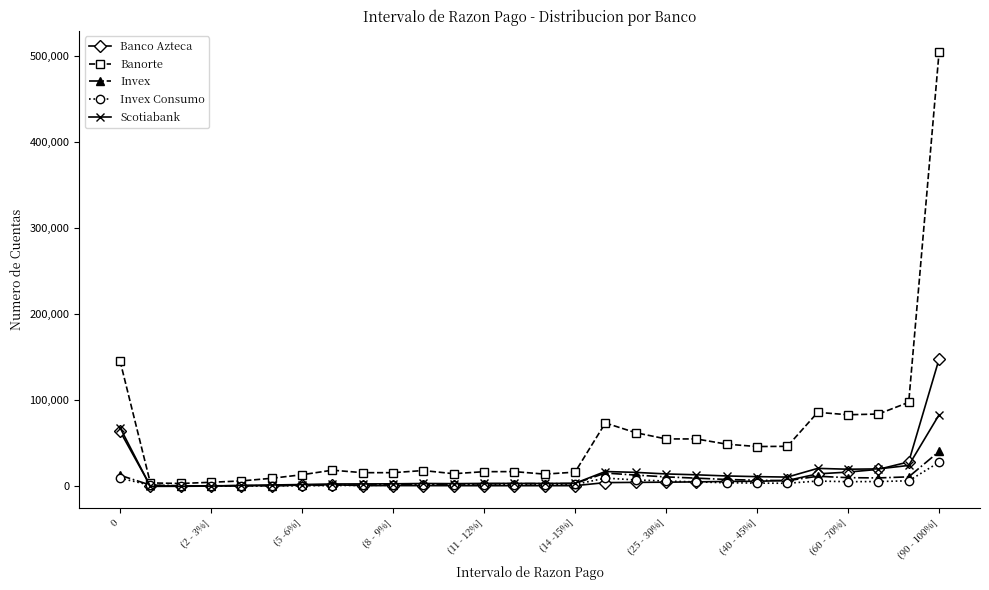

What is the highest value of the Invex series?

40512